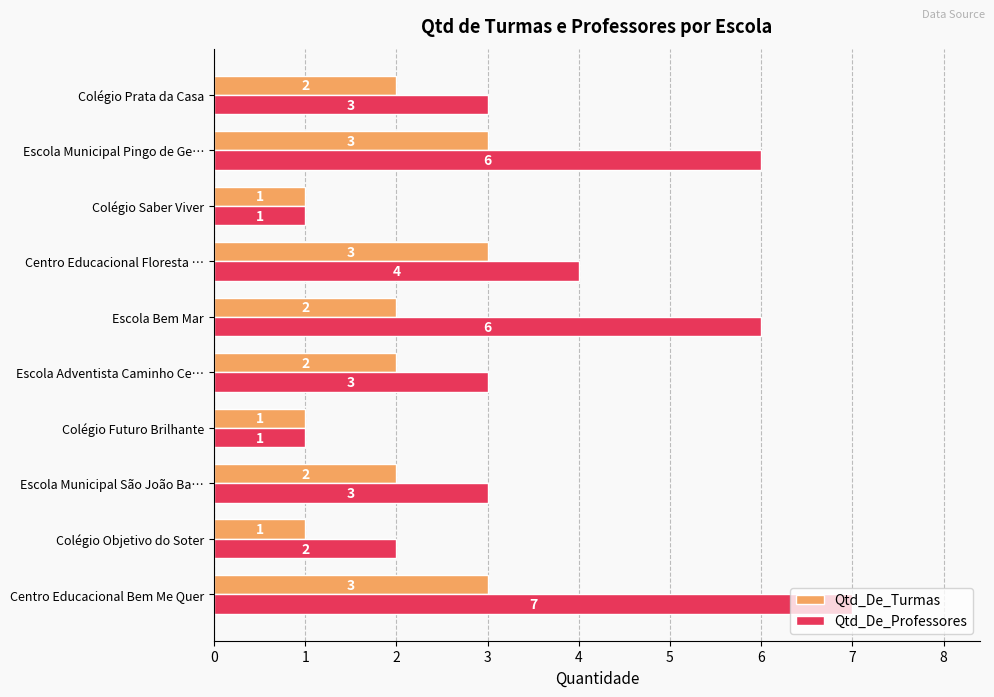

What is the maximum value shown in the chart?

7